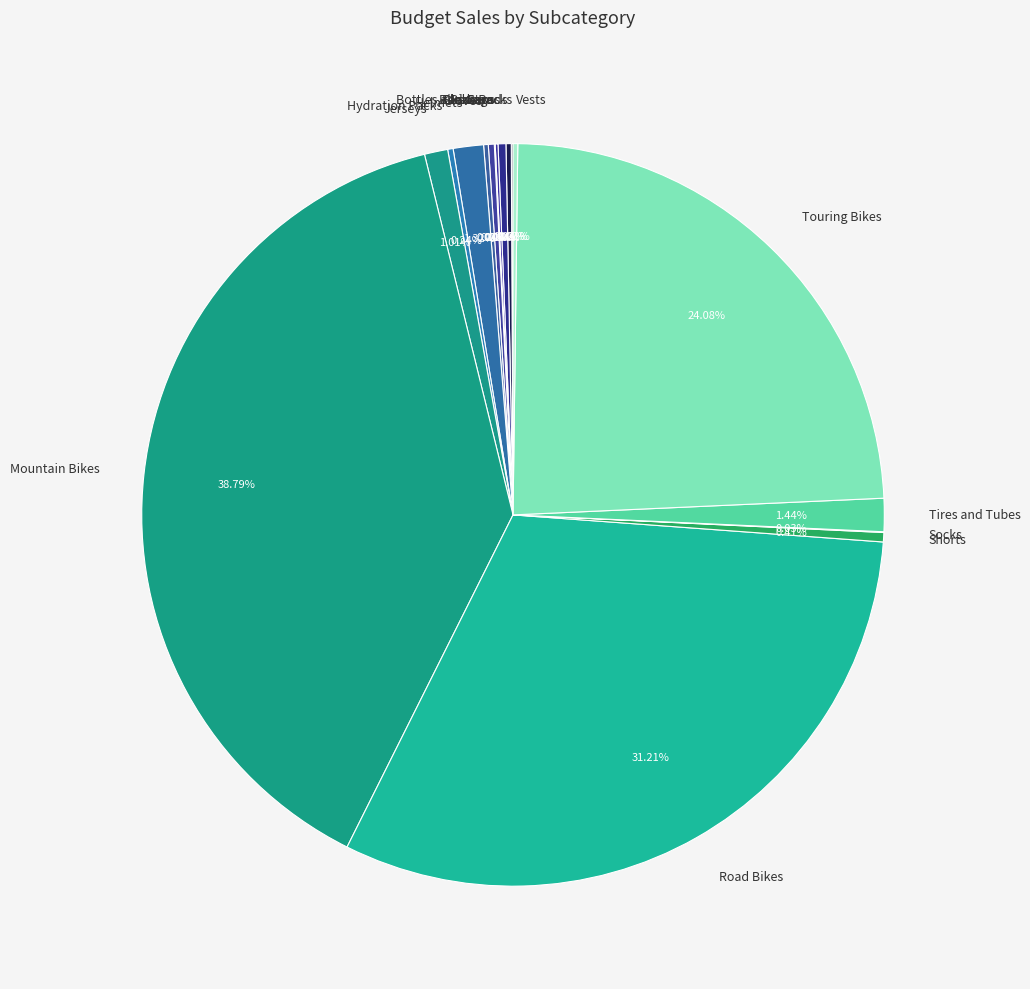

Is there any slice that represents more than half of the pie?

No